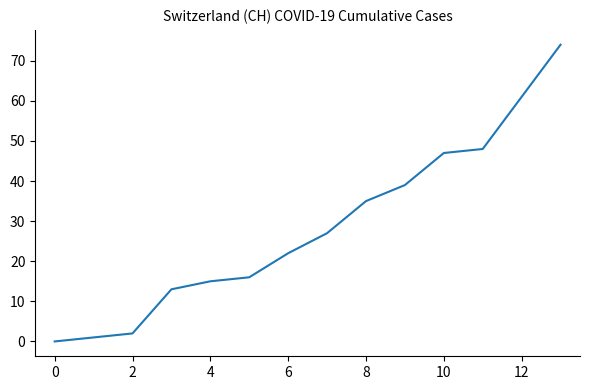

What is the difference between the maximum and minimum values?

74